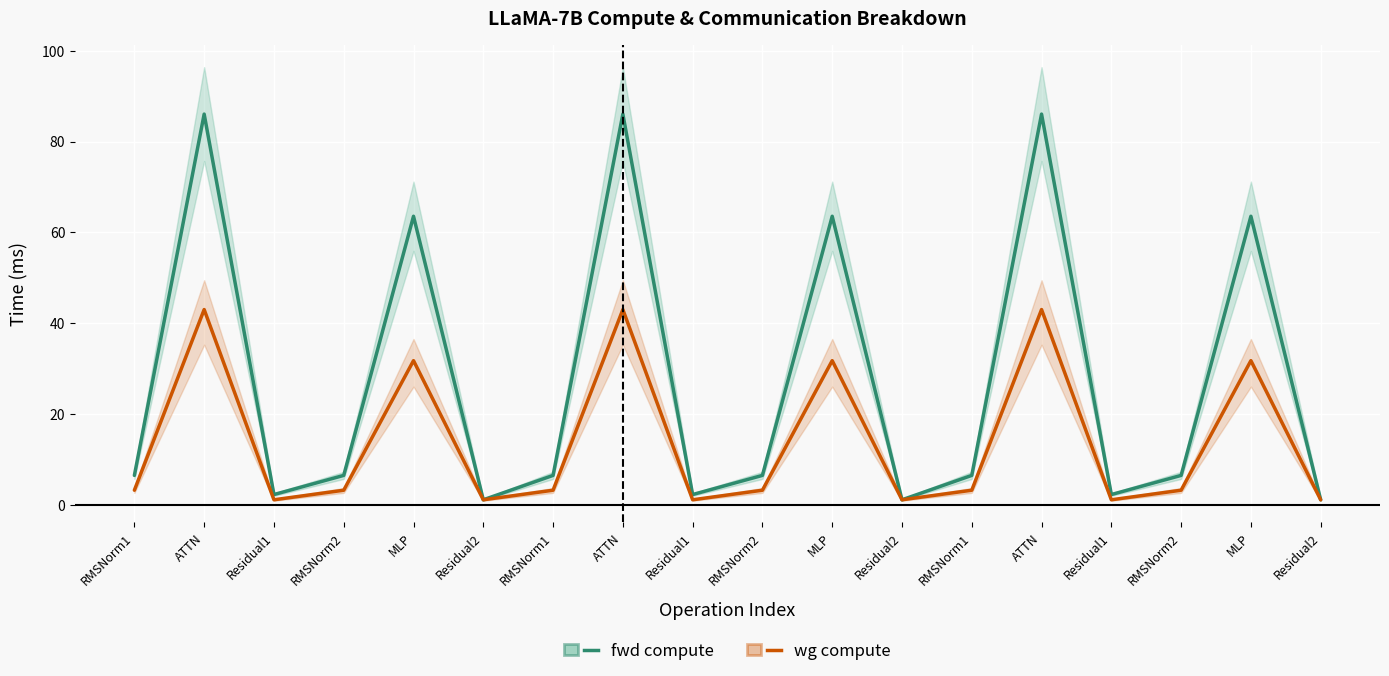

Where does the fwd compute series first go above 6?

RMSNorm1